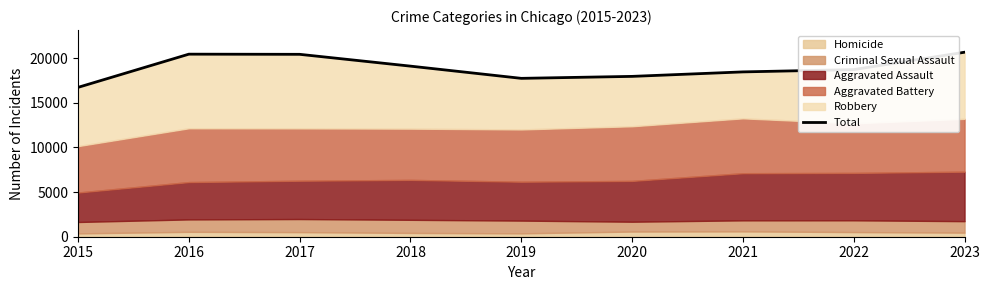

List the labels in order of value, smallest first.

2015, 2019, 2020, 2021, 2022, 2018, 2017, 2016, 2023